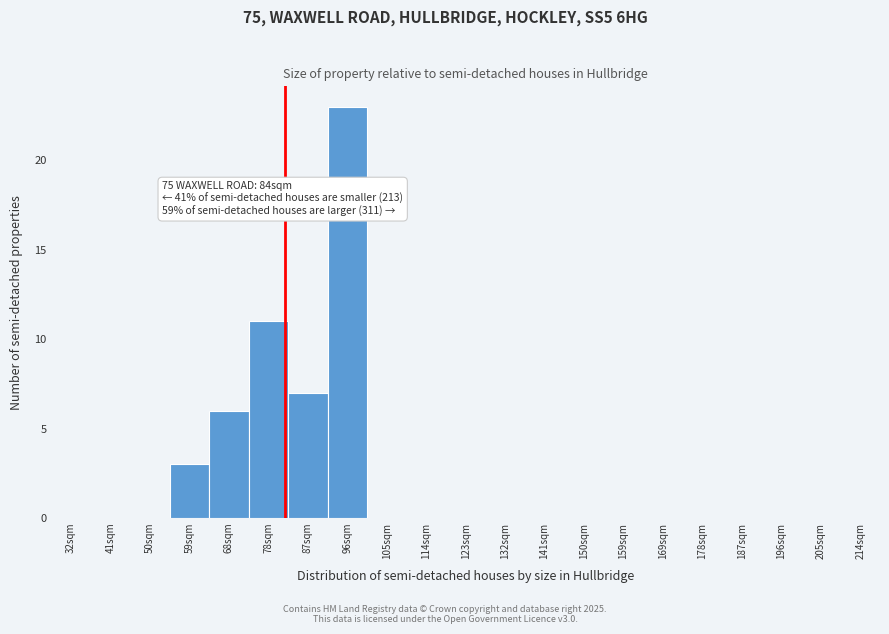

Reading right to left, what are all the values shown in this chart?

214sqm=0	205sqm=0	196sqm=0	187sqm=0	178sqm=0	169sqm=0	159sqm=0	150sqm=0	141sqm=0	132sqm=0	123sqm=0	114sqm=0	105sqm=0	96sqm=23	87sqm=7	78sqm=11	68sqm=6	59sqm=3	50sqm=0	41sqm=0	32sqm=0